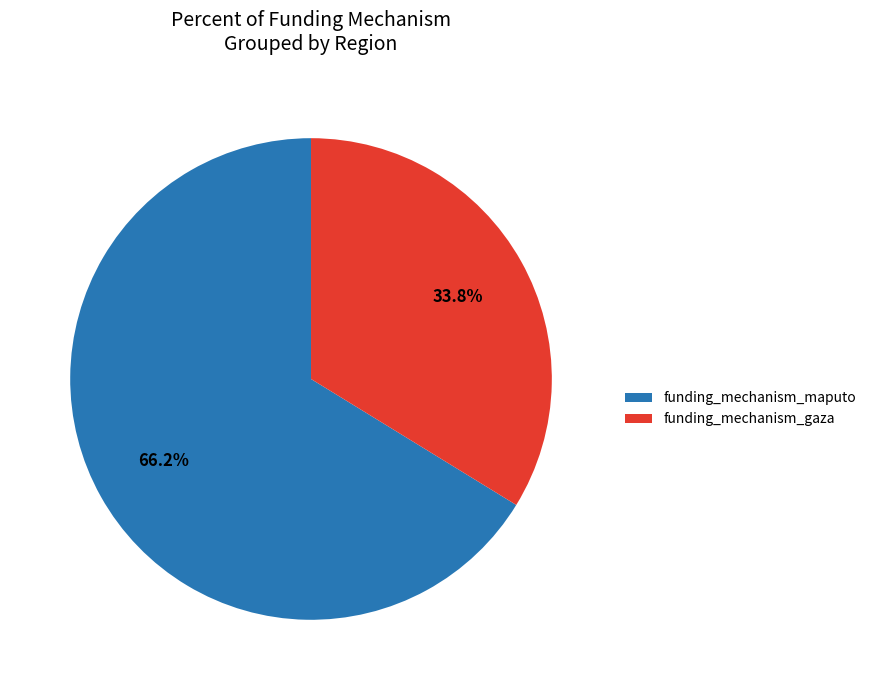

How much of the chart is everything except funding_mechanism_gaza?

66.2%